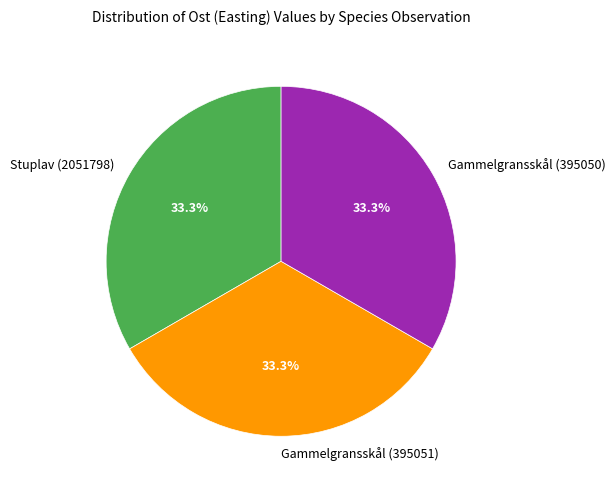

What portion of the pie excludes Gammelgransskål (395050)?

66.7%